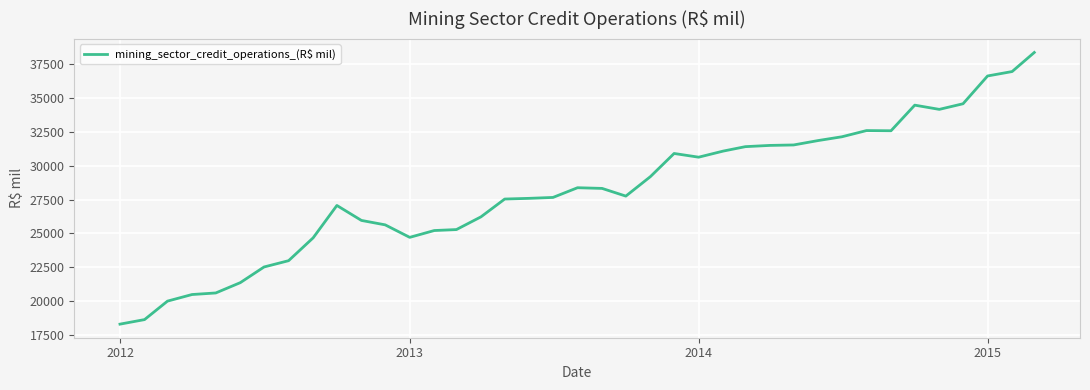

Does the chart have visible grid lines?

Yes